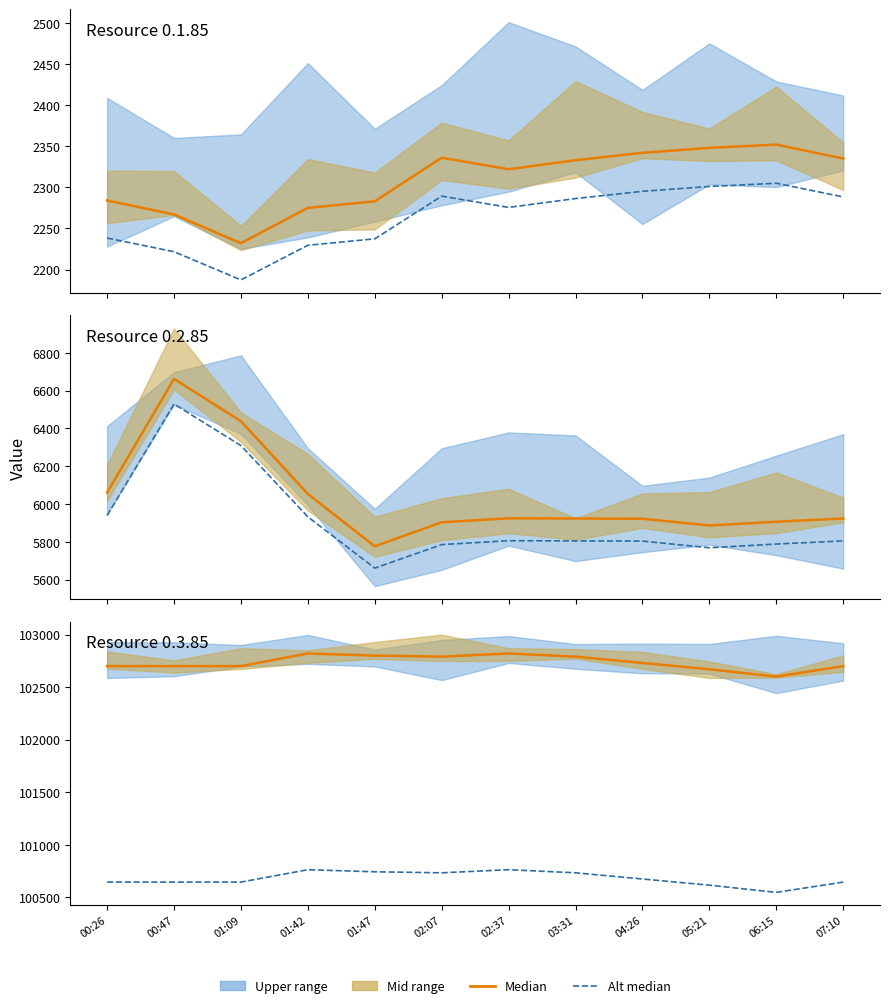

Which has a higher value, 05:21 or 04:26?

05:21